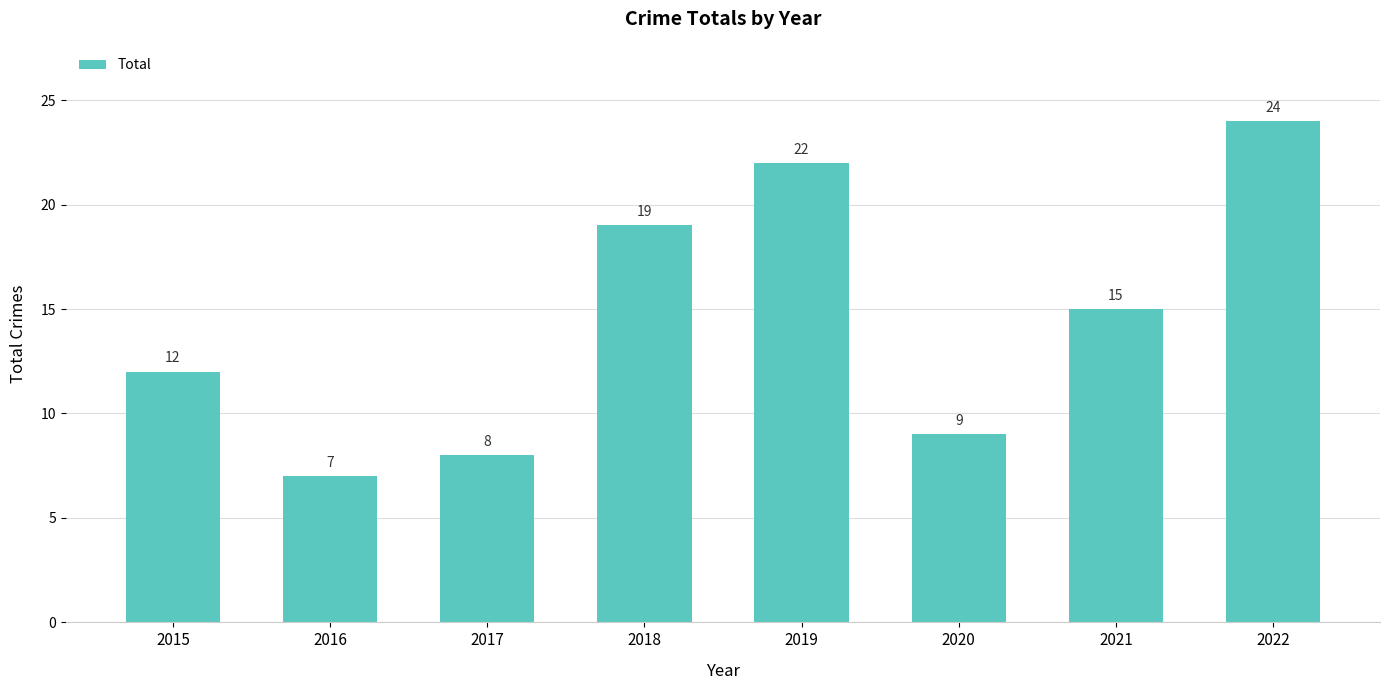

Is it true that the value at 2019 is 22?

True